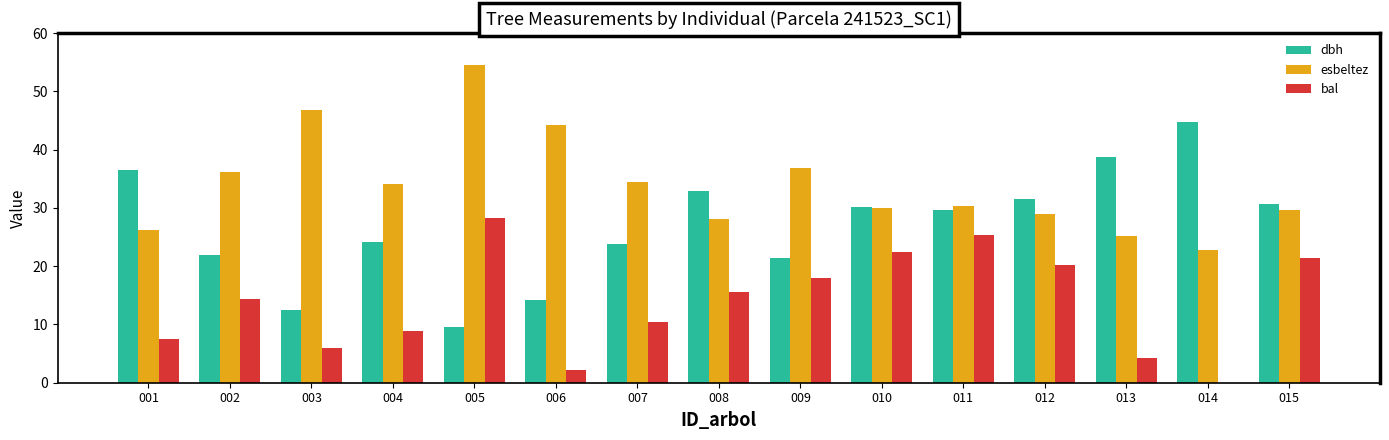

Is the value of esbeltez at 012 greater than the value of dbh at 002?

Yes